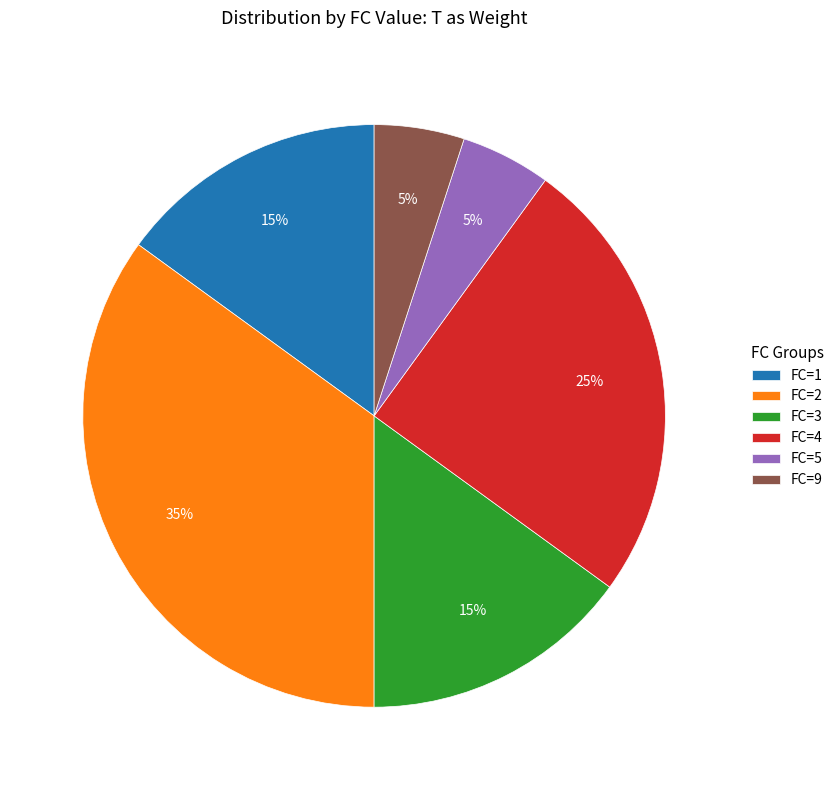

To the nearest percent, what portion does FC=5 represent?

5%